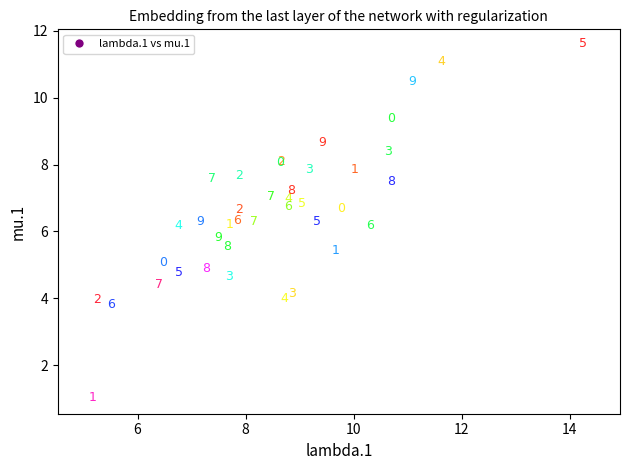

What is the range of X values (max minus min)?

9.5